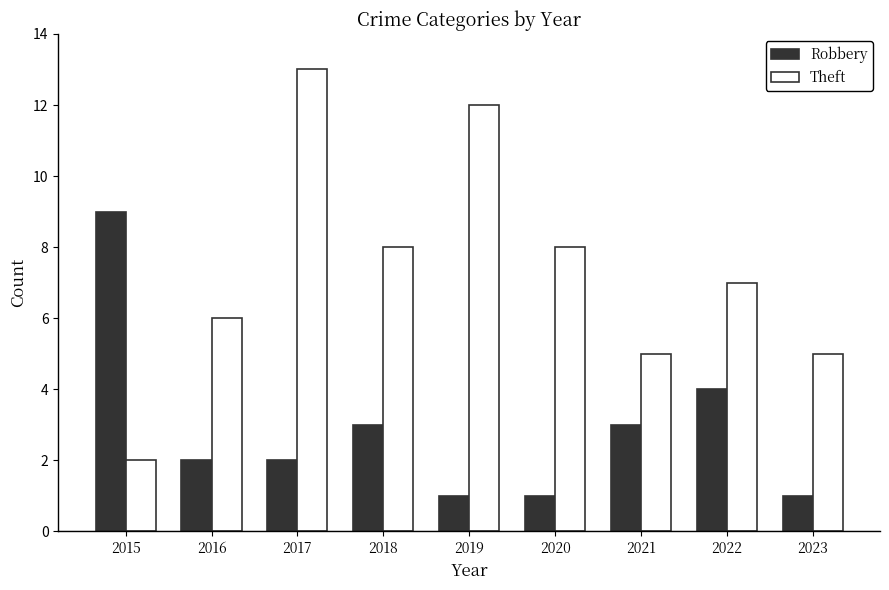

Which category has the highest value in the Robbery series?

2015